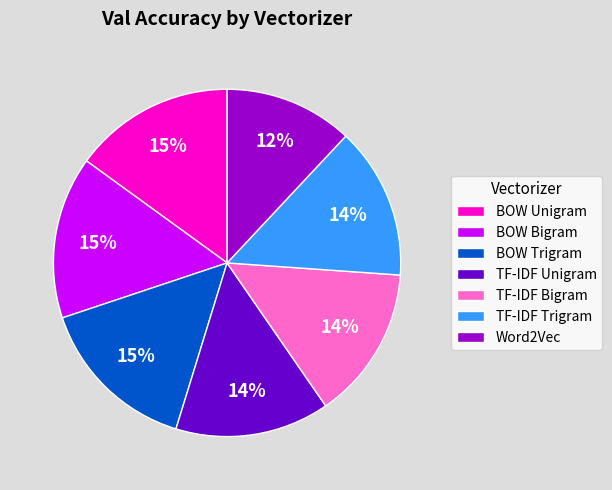

To the nearest percent, what is the difference between the TF-IDF Bigram and BOW Trigram slice percentages?

1%